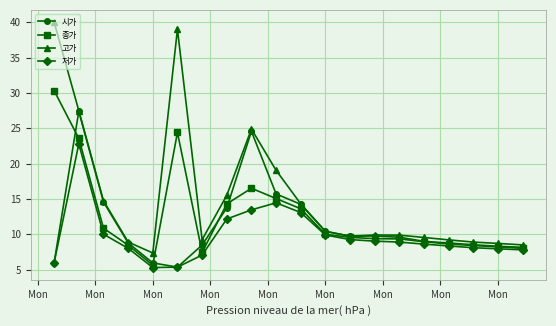

What is the minimum value shown in the chart?

5.3